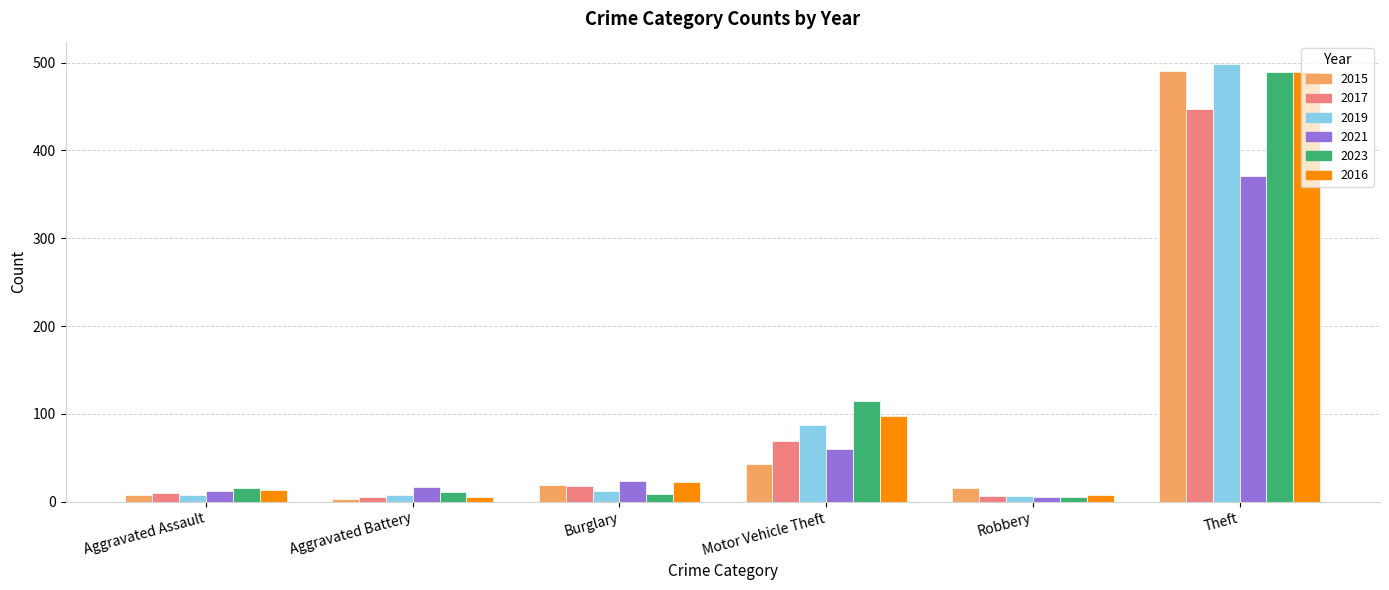

Which category has the highest value in the 2016 series?

Theft